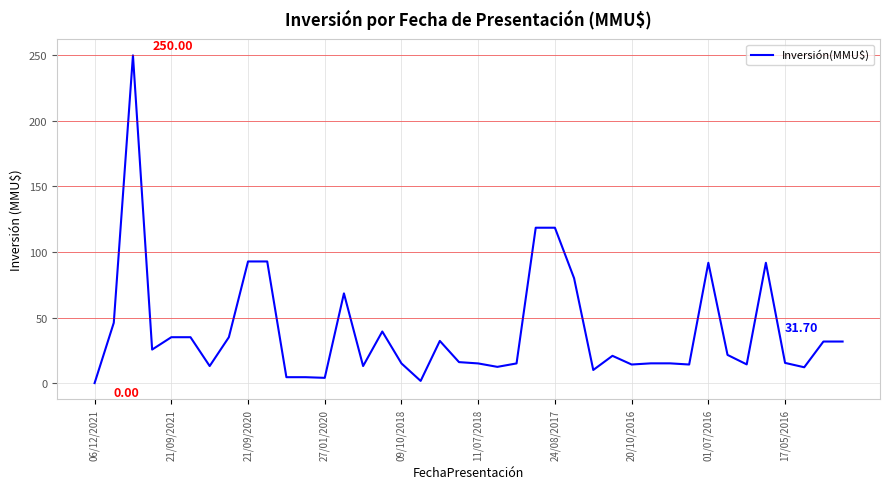

What is the difference between the maximum and minimum values?

250.0